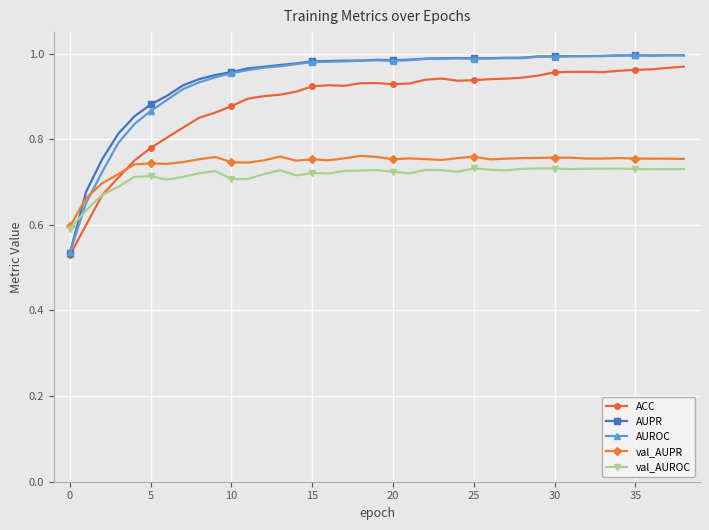

True or false: val_AUROC has more than 2 points higher than both neighbors.

True